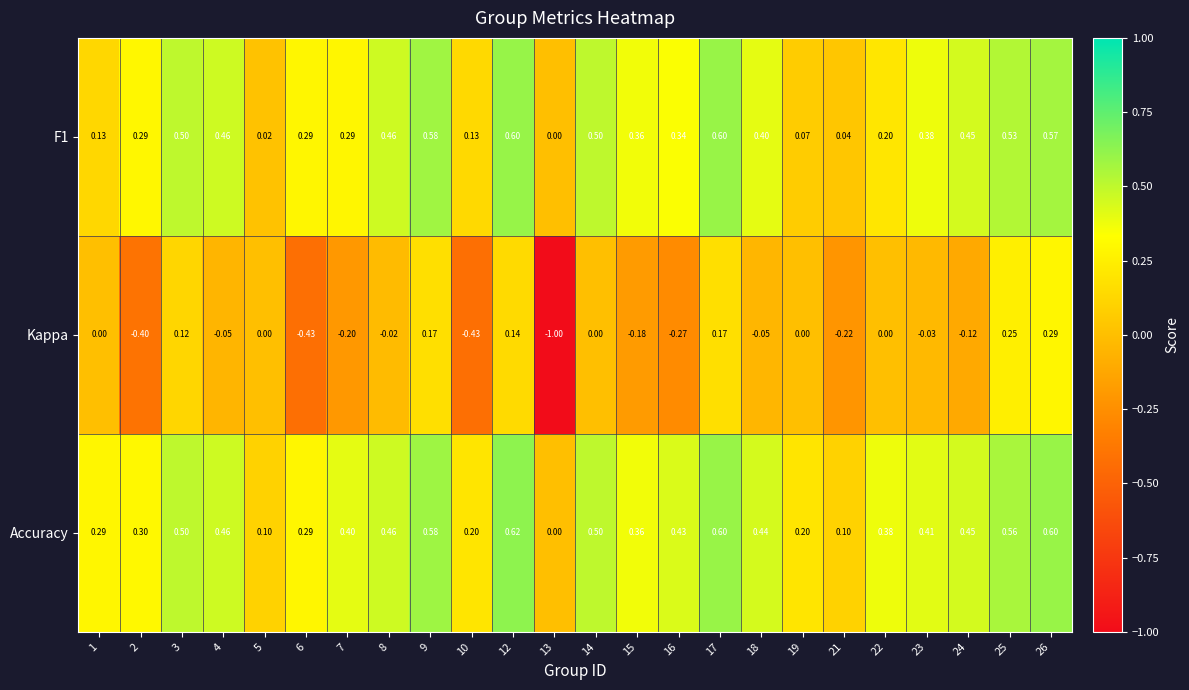

Which series has the widest spread of values?

Kappa